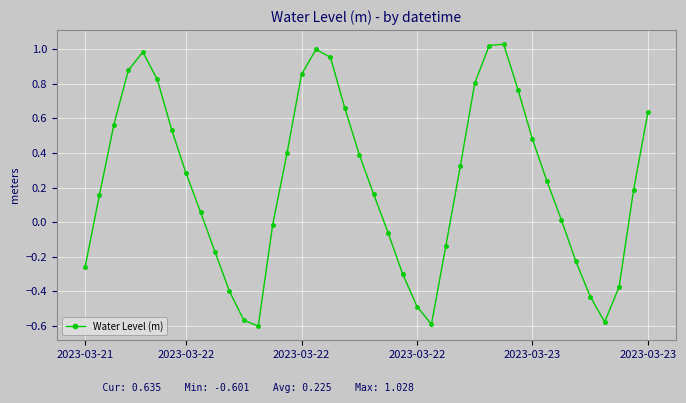

What is the value of the 24th point from the left?

-0.5